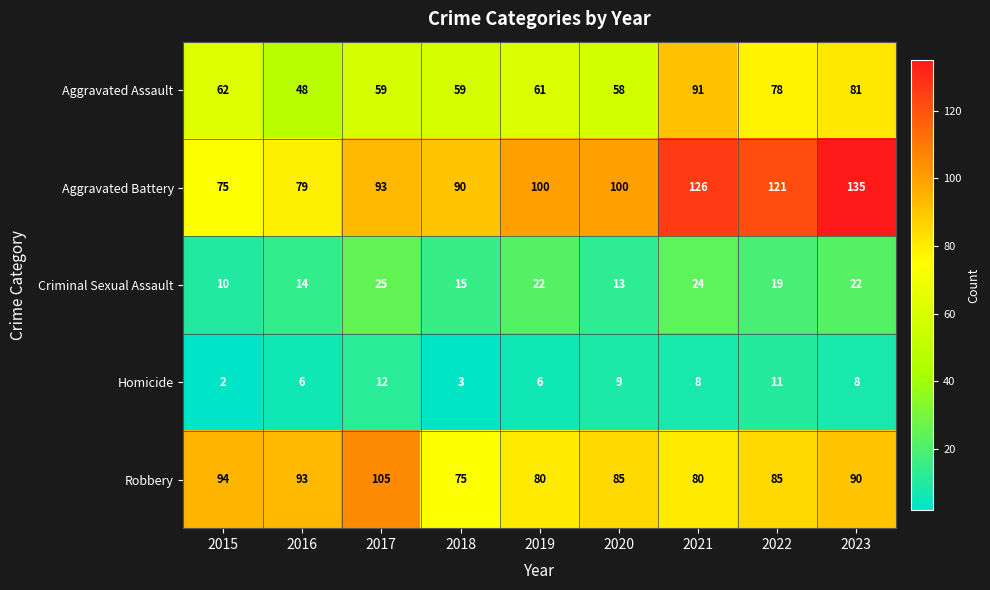

Which series has the largest total across all categories?

Aggravated Battery